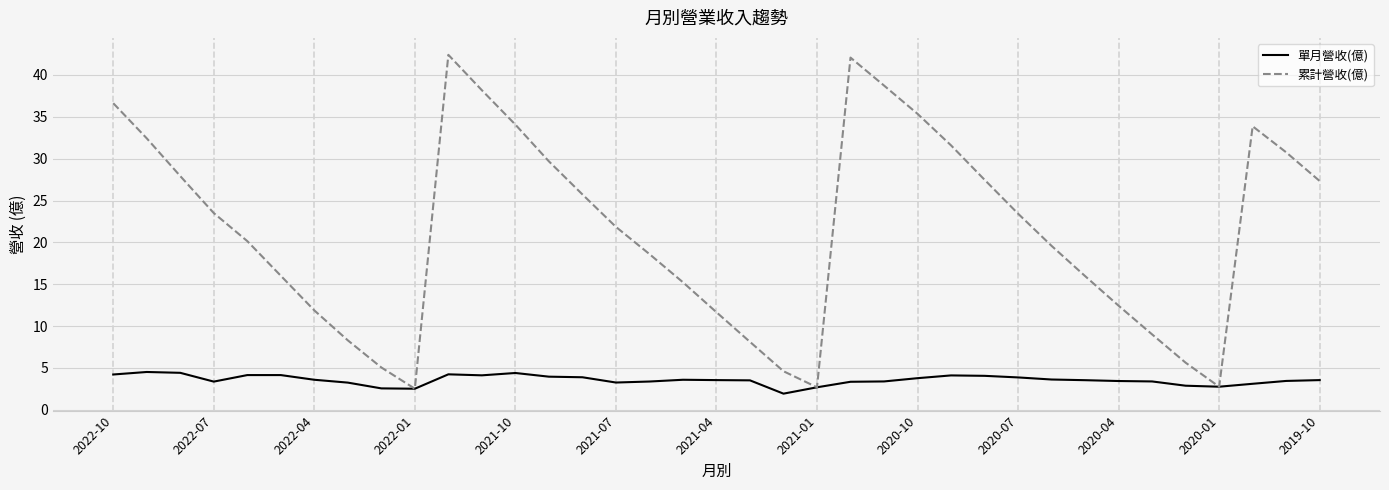

Rank the series by their average value, from highest to lowest.

累計營收(億), 單月營收(億)